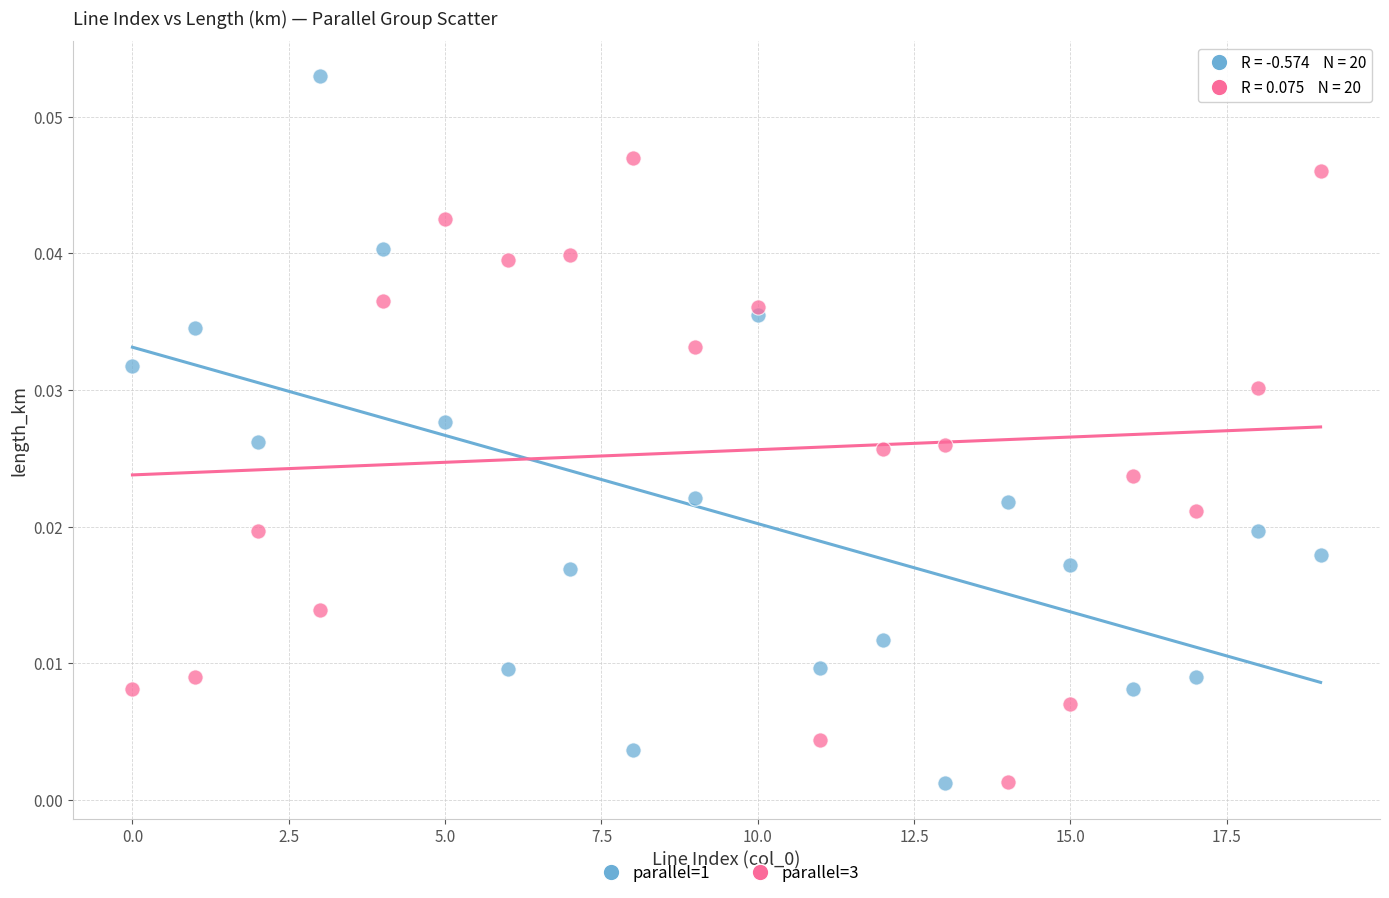

Which series has the largest Y range (max minus min)?

parallel=1